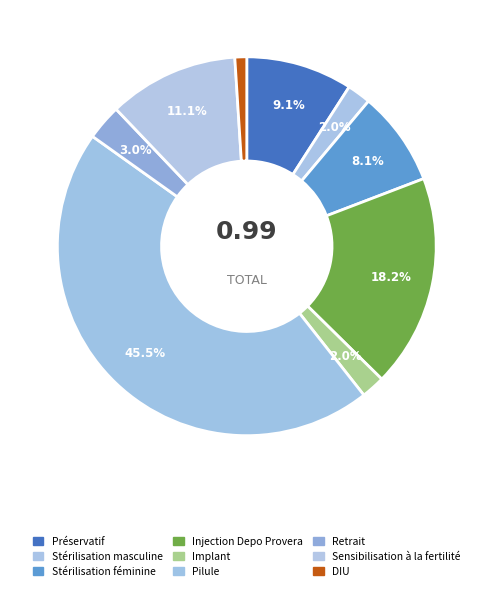

How many slices are in this pie chart?

9